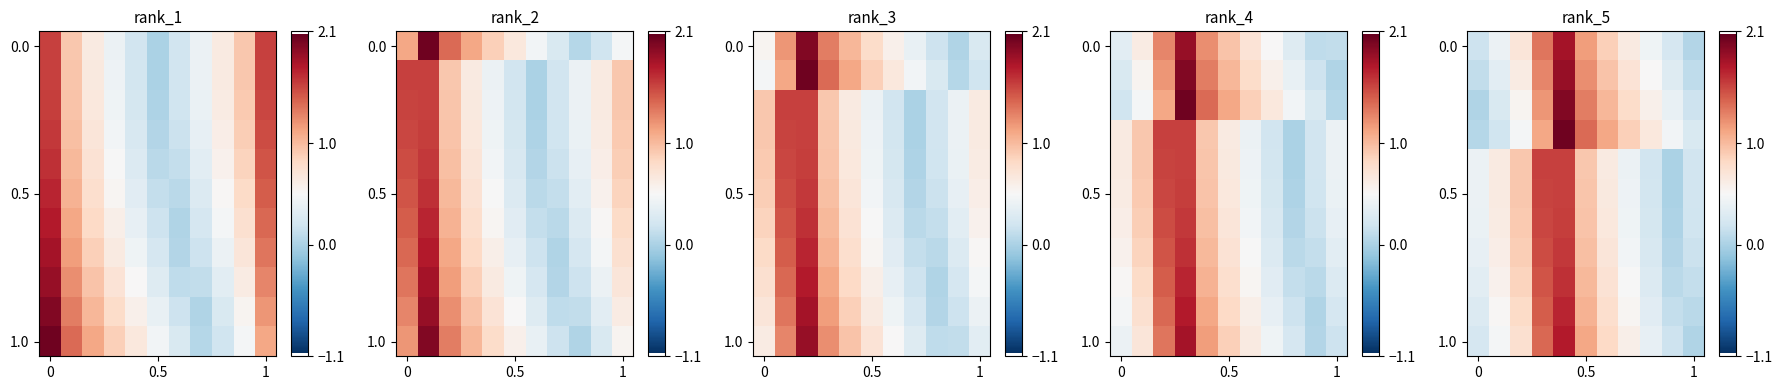

What is the greatest value displayed?

2.0